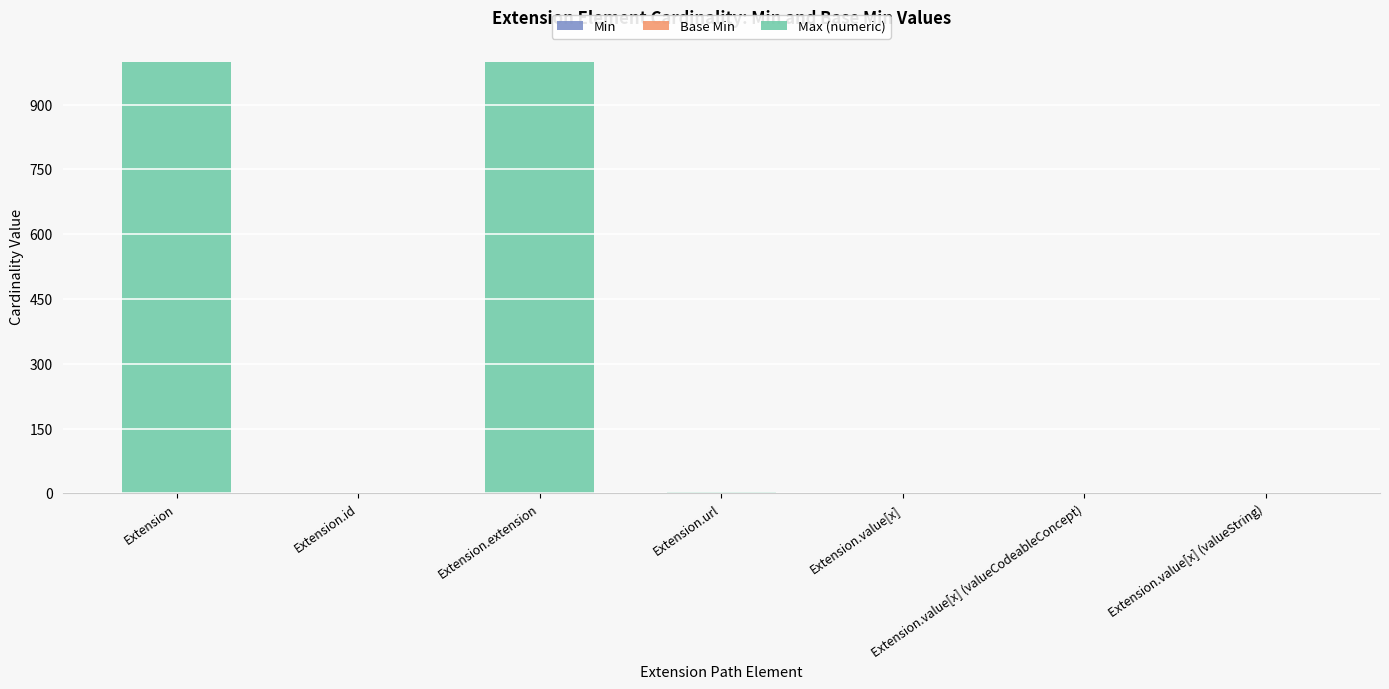

What is the total value across all series at Extension.extension?

999